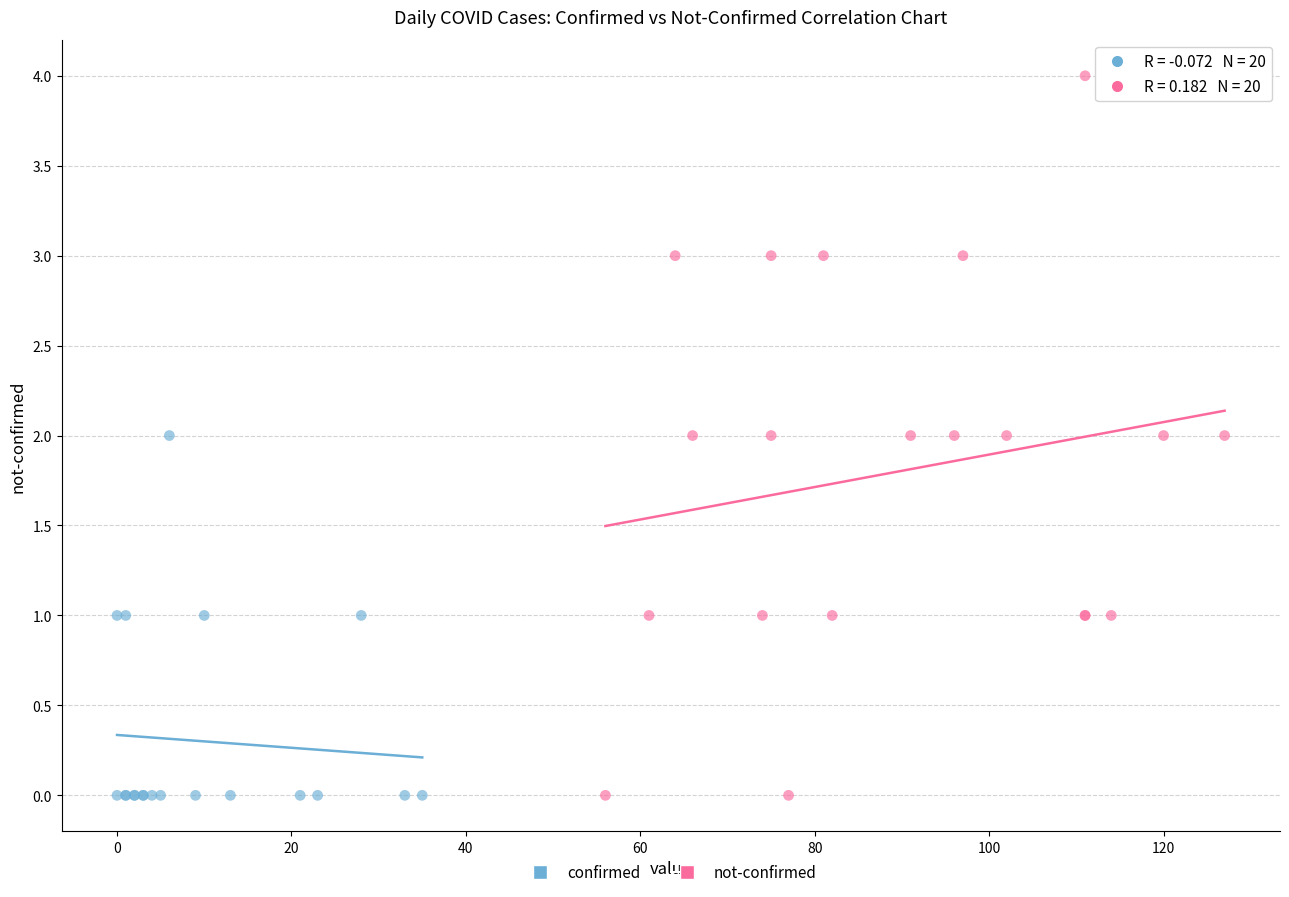

Which series has the widest spread of Y values?

not-confirmed